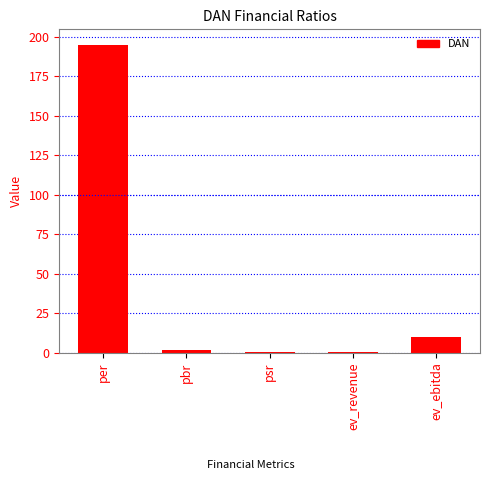

At which label does the data first exceed 1?

per